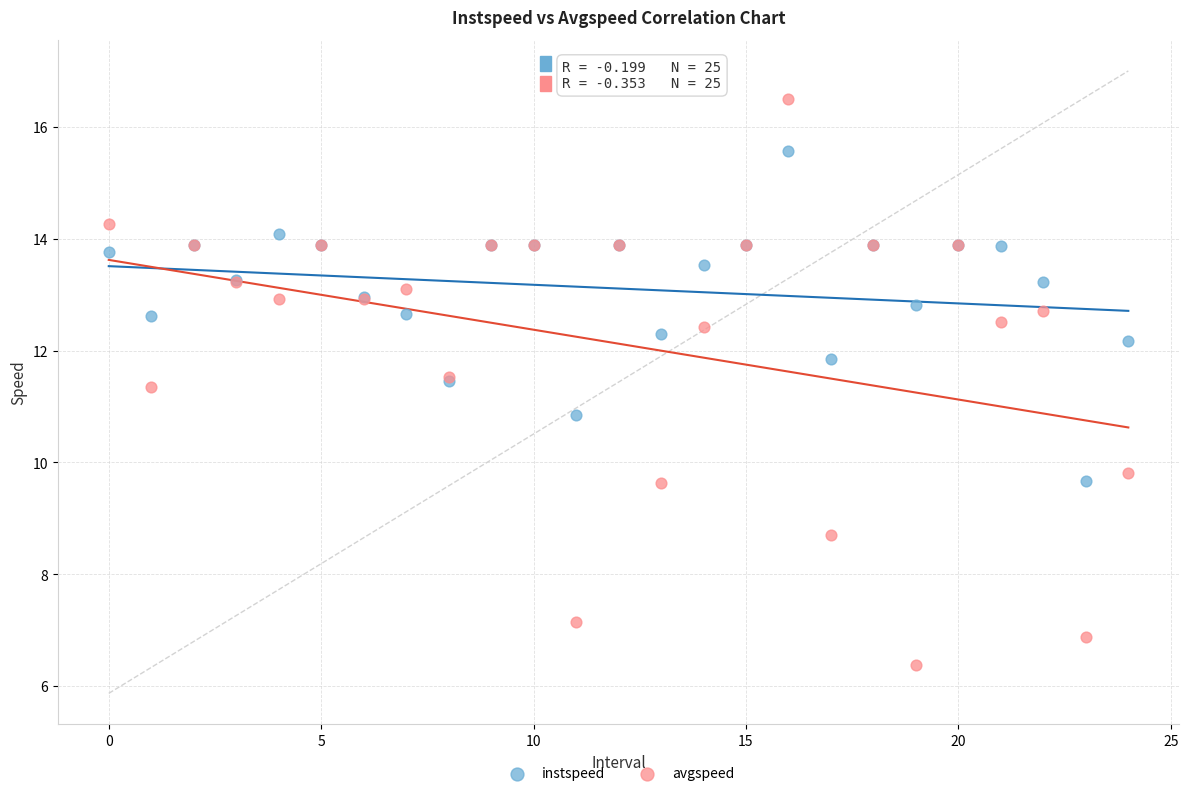

Which series has the widest spread of Y values?

avgspeed